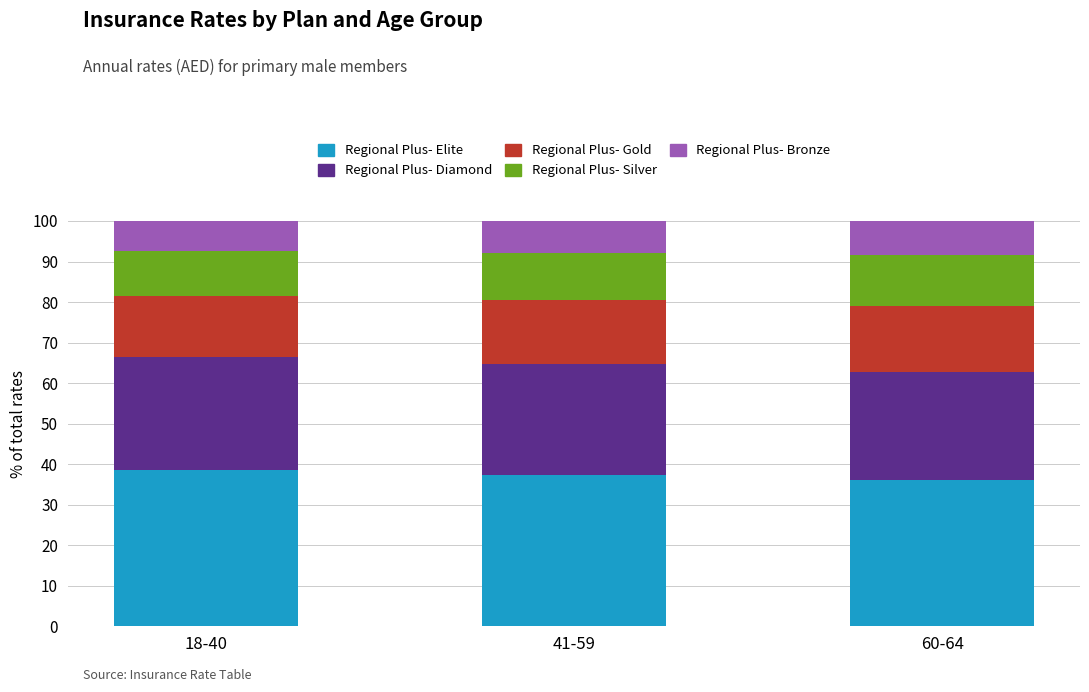

True or false: Regional Plus- Elite has a value of 59.0 at 60-64.

False